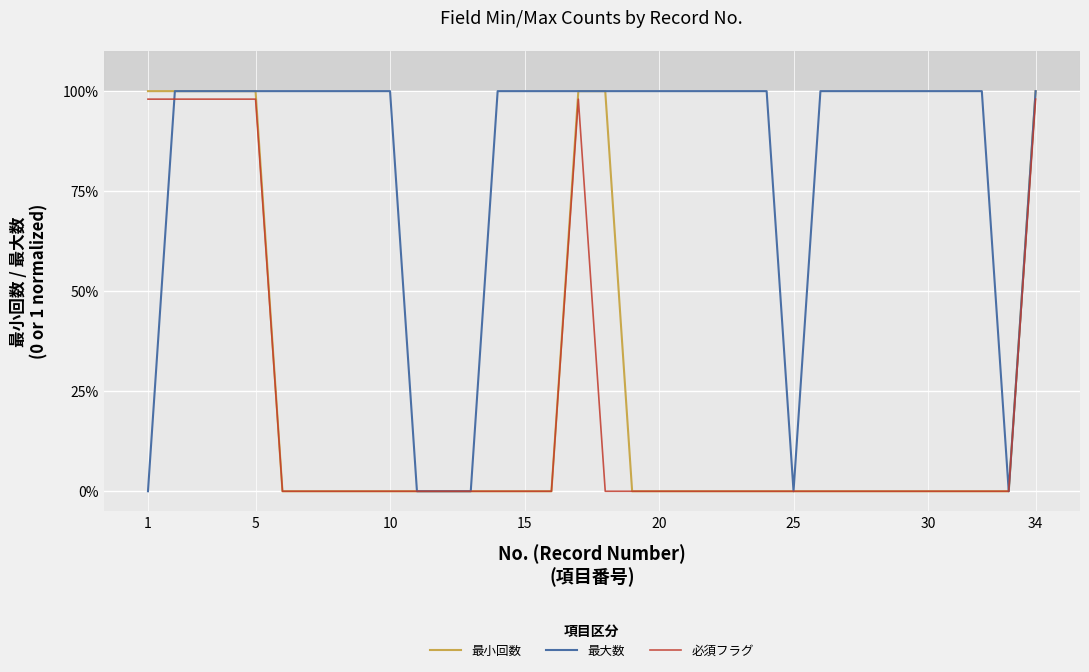

What are all the series names shown in the legend?

最小回数, 最大数, 必須フラグ